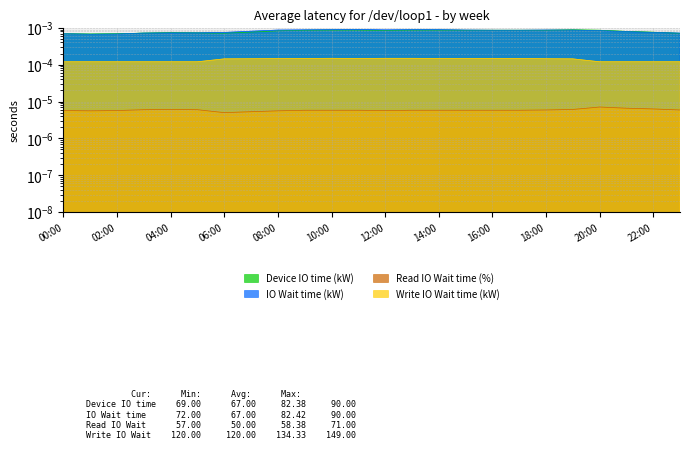

True or false: Read IO Wait time (%) and Device IO time (kW) cross at least once.

False